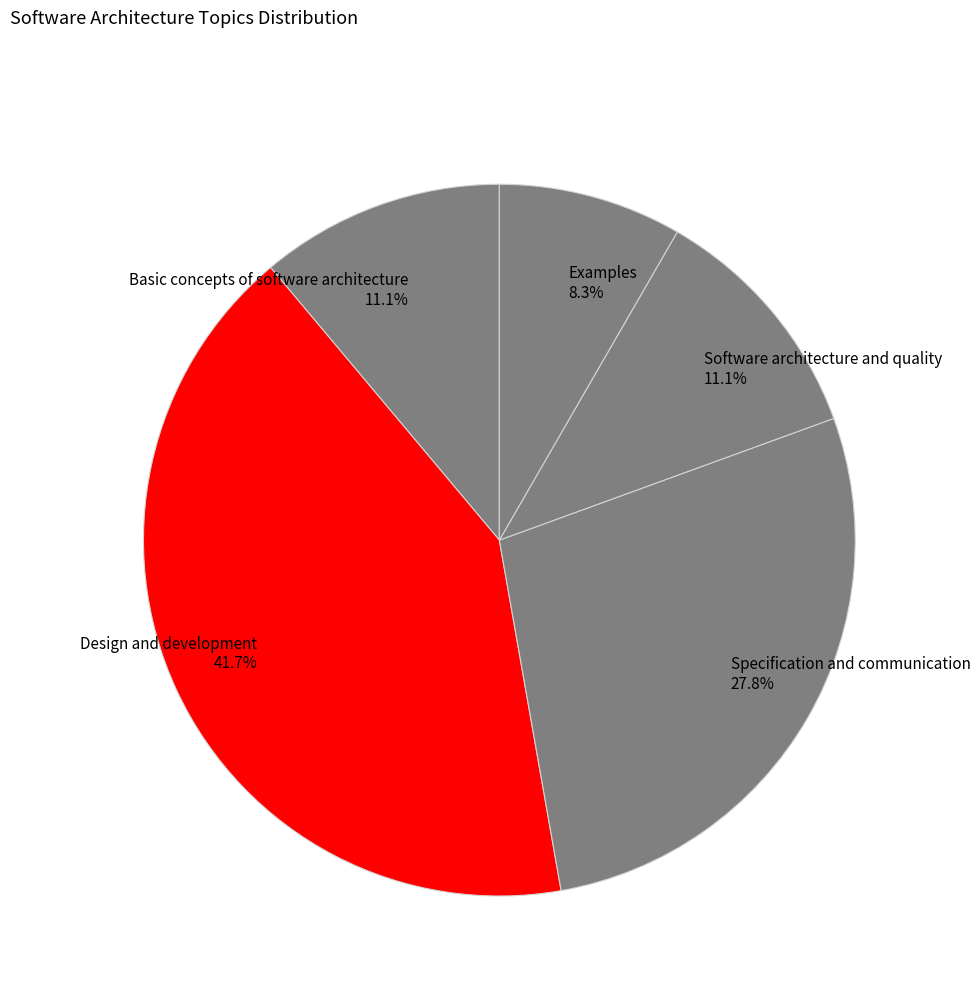

Does any single category account for the majority?

No